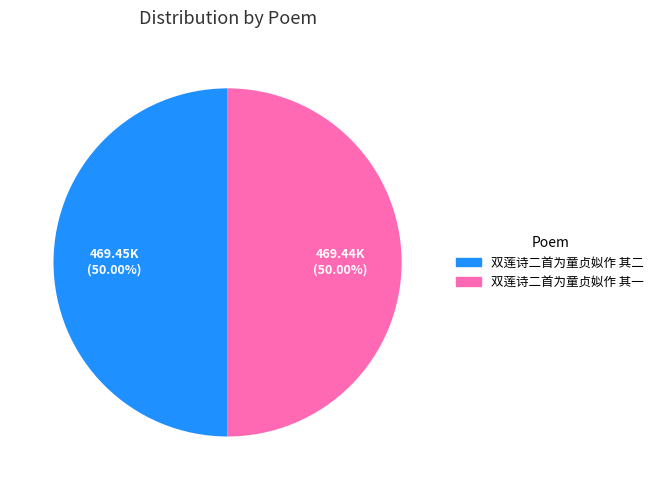

To the nearest percent, what percentage of the pie is 双莲诗二首为童贞姒作 其一?

50%